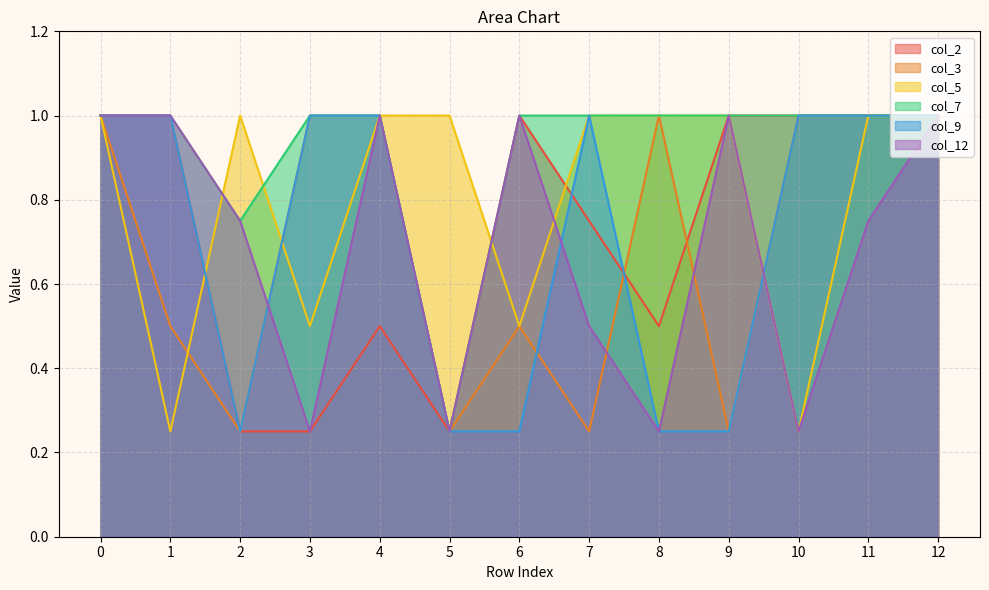

The value of col_9 at 8 is 0.2. True or false?

True